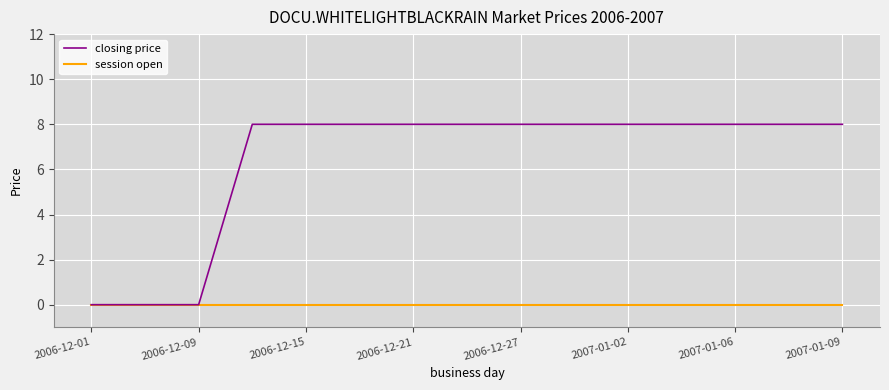

Which series has the largest total across all categories?

closing price